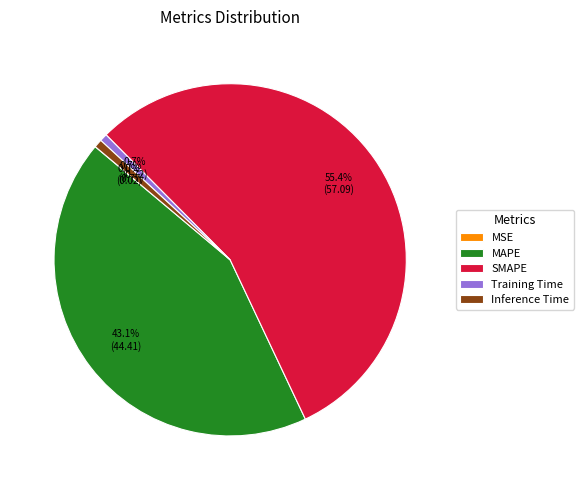

To the nearest percent, what is the difference between the largest and smallest slice percentages?

55%